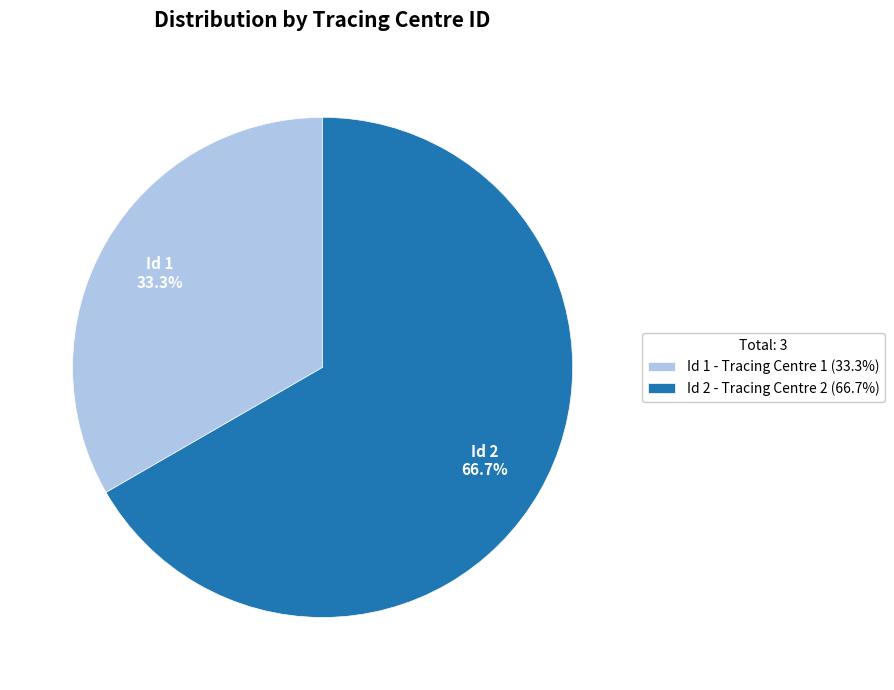

What is the ratio of the value at Id 1 - Tracing Centre 1 (33.3%) to the value at Id 2 - Tracing Centre 2 (66.7%)?

0.5